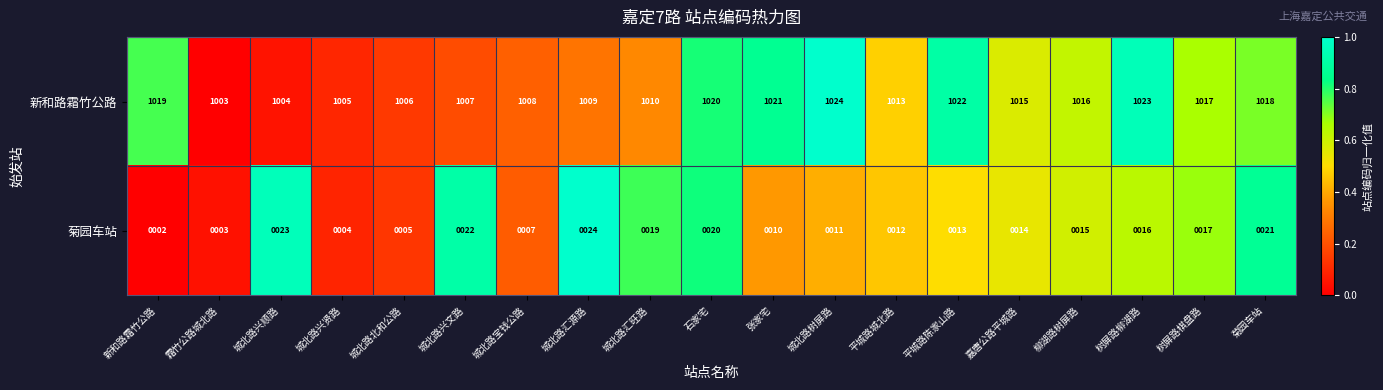

What is the total value across all series at 城北路树屏路?

1035